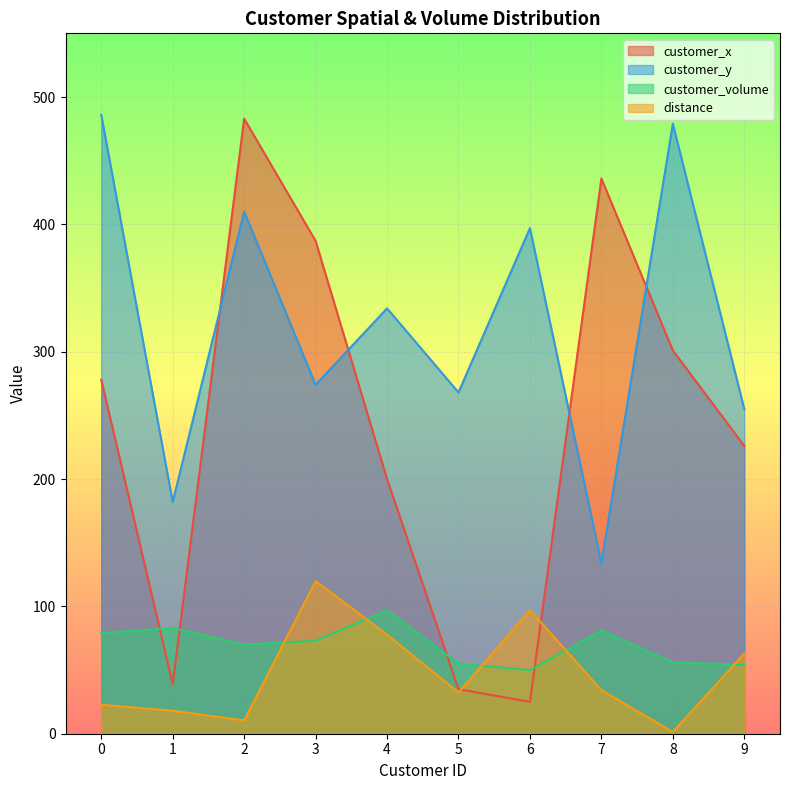

Read the customer_volume value at 4.

97.0